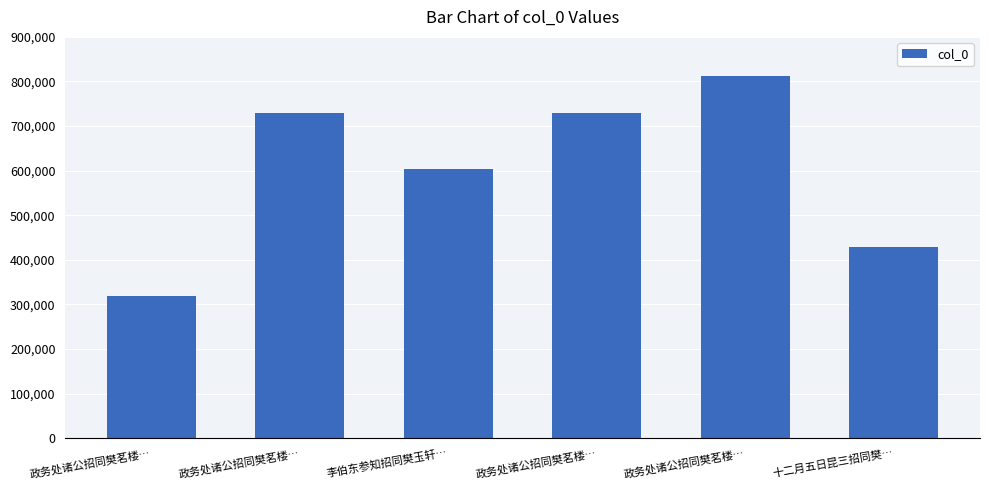

Which label corresponds to the largest value in the chart?

政务处诸公招同樊茗楼…